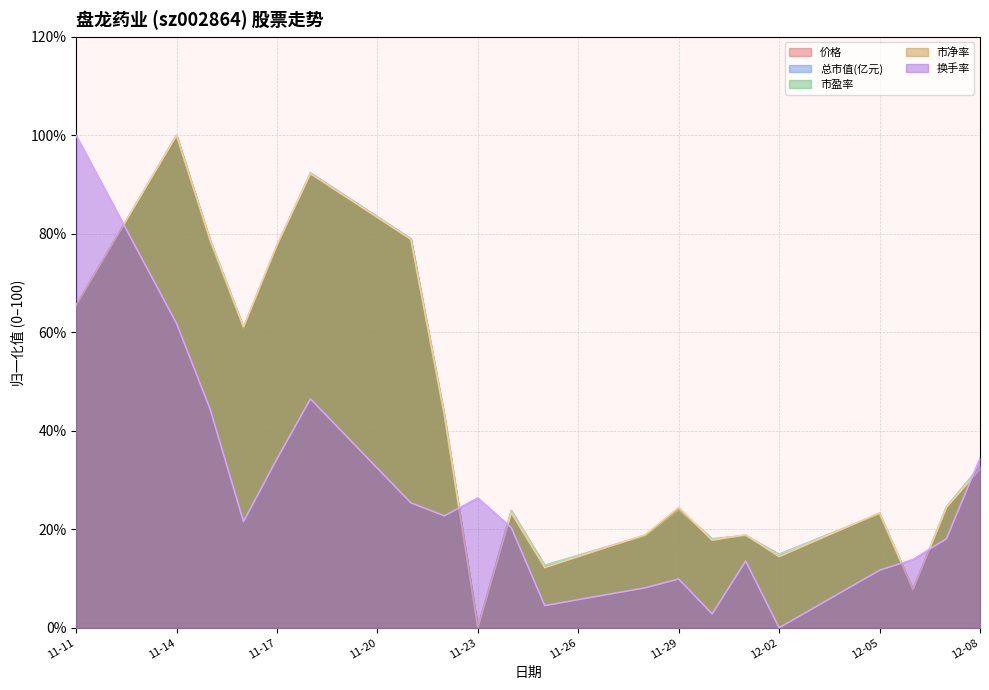

What is the total value across all series at 11-14?

461.8